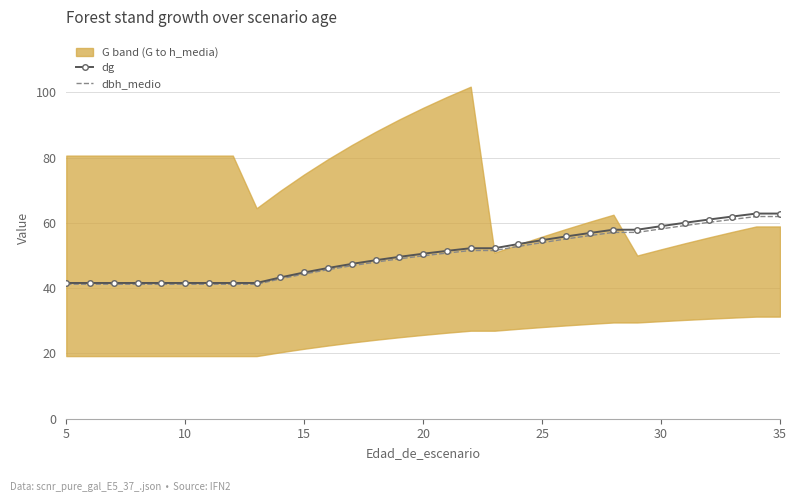

Is it true that dbh_medio equals 8.9 at 10?

False